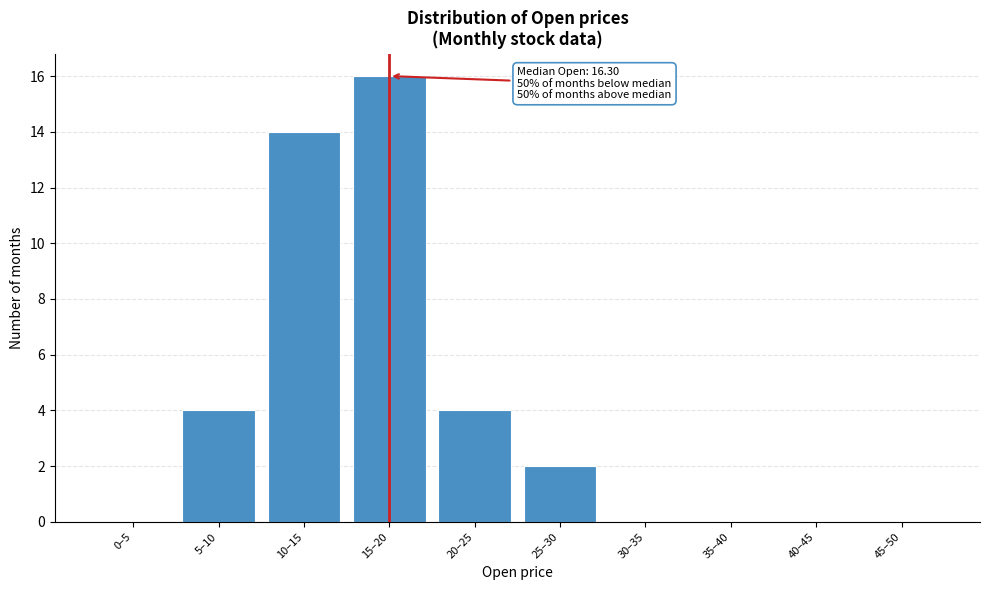

Reading right to left, transcribe all the data shown in this chart.

45–50=0	40–45=0	35–40=0	30–35=0	25–30=2	20–25=4	15–20=16	10–15=14	5–10=4	0–5=0